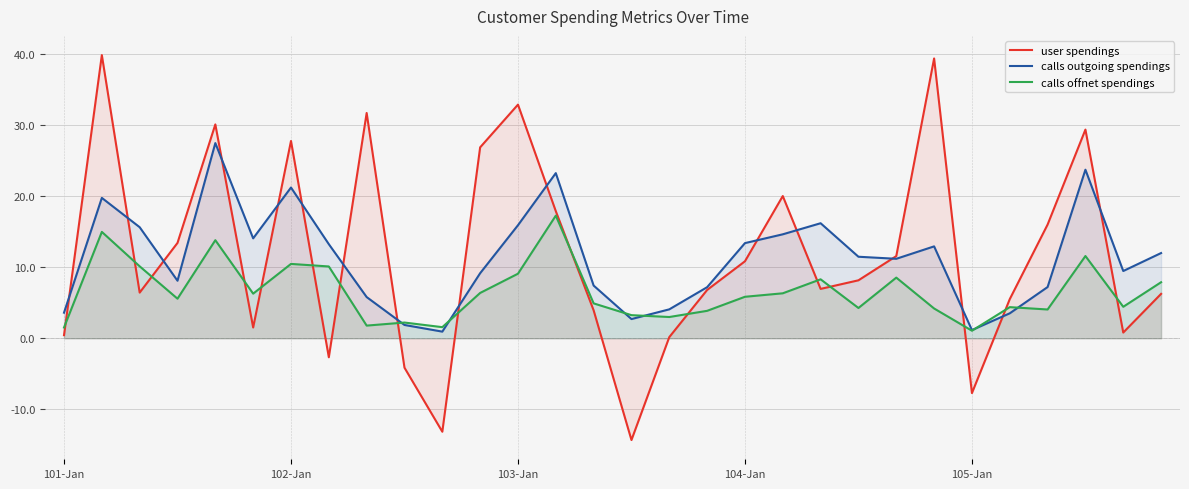

What is the difference between the highest and lowest values at 103-Jan?

23.8